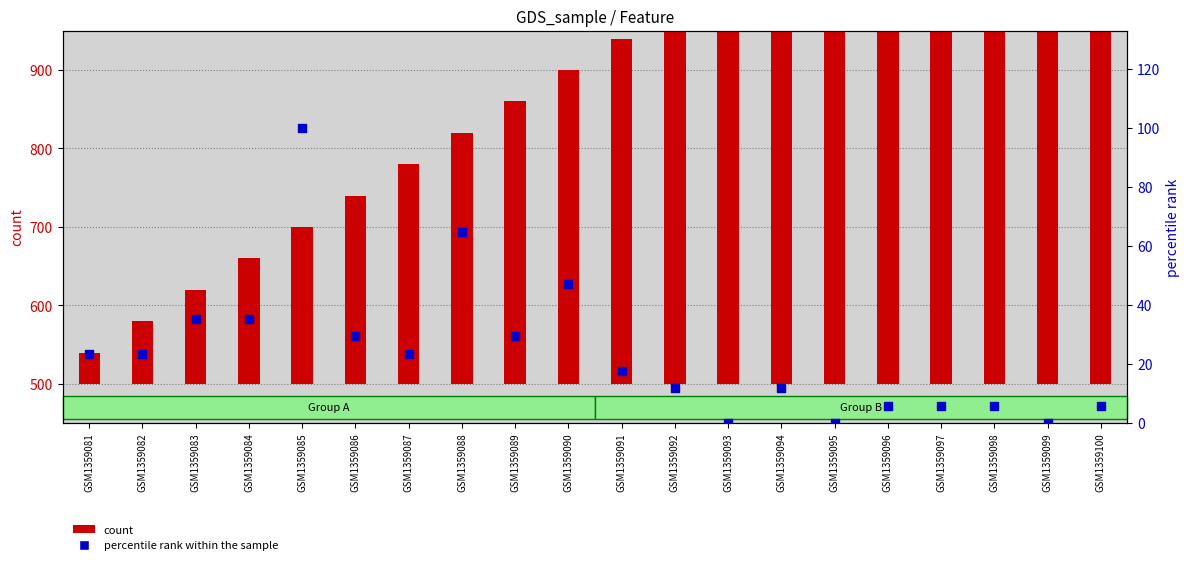

Is the value of count at GSM1359094 greater than the value of percentile rank within the sample at GSM1359092?

Yes